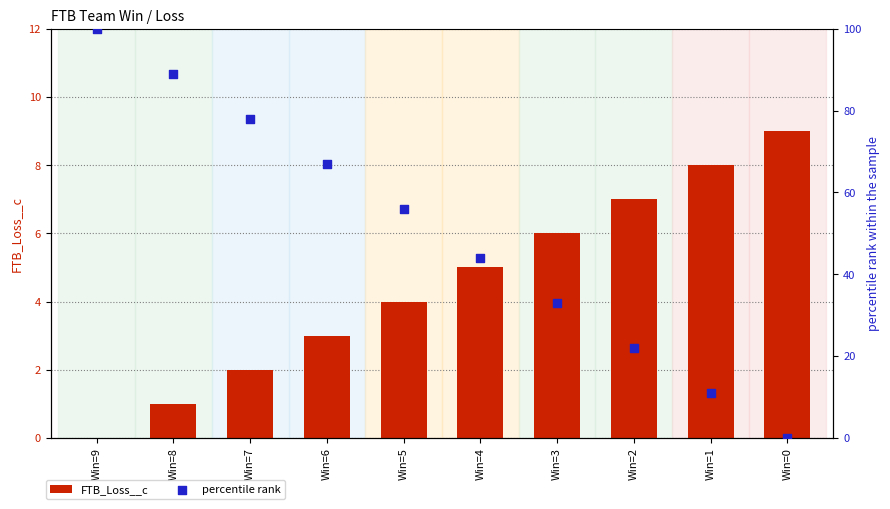

What are all the series names shown in the legend?

FTB_Loss__c, percentile rank